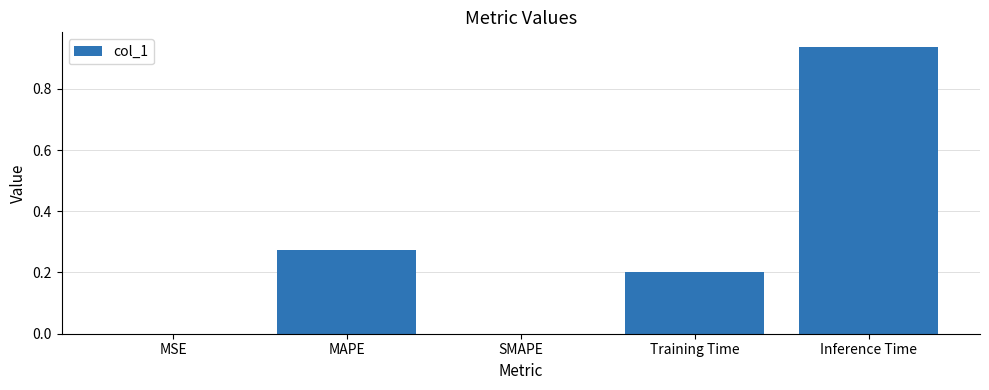

Is it true that the value at Training Time is 0.2?

True